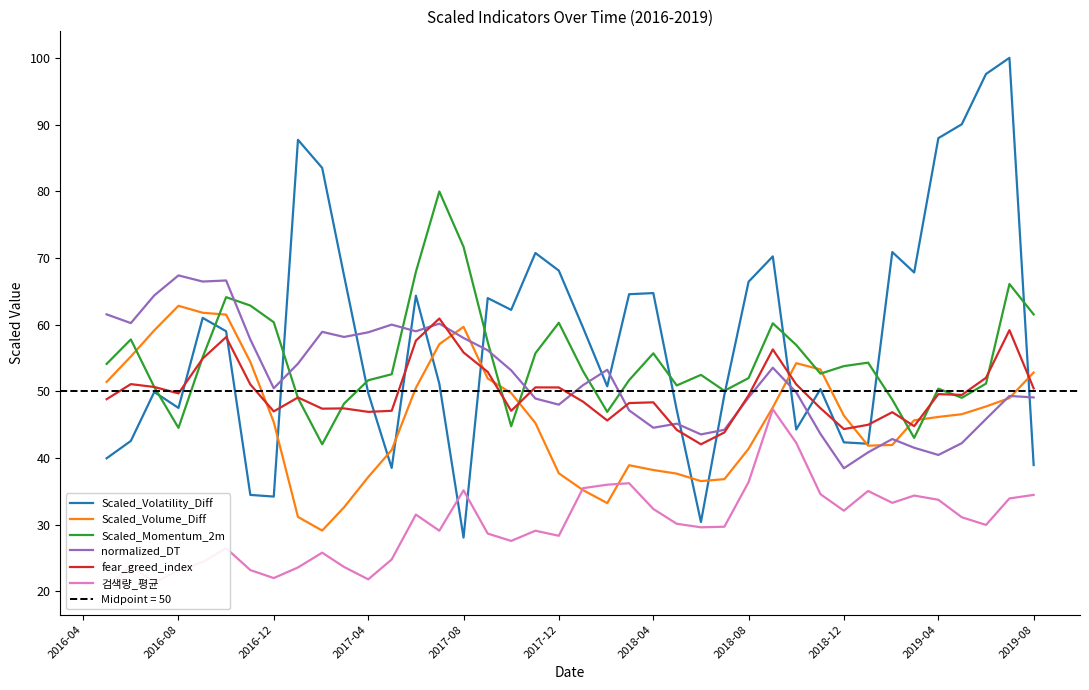

True or false: 검색량_평균 and Scaled_Momentum_2m intersect in this chart.

False